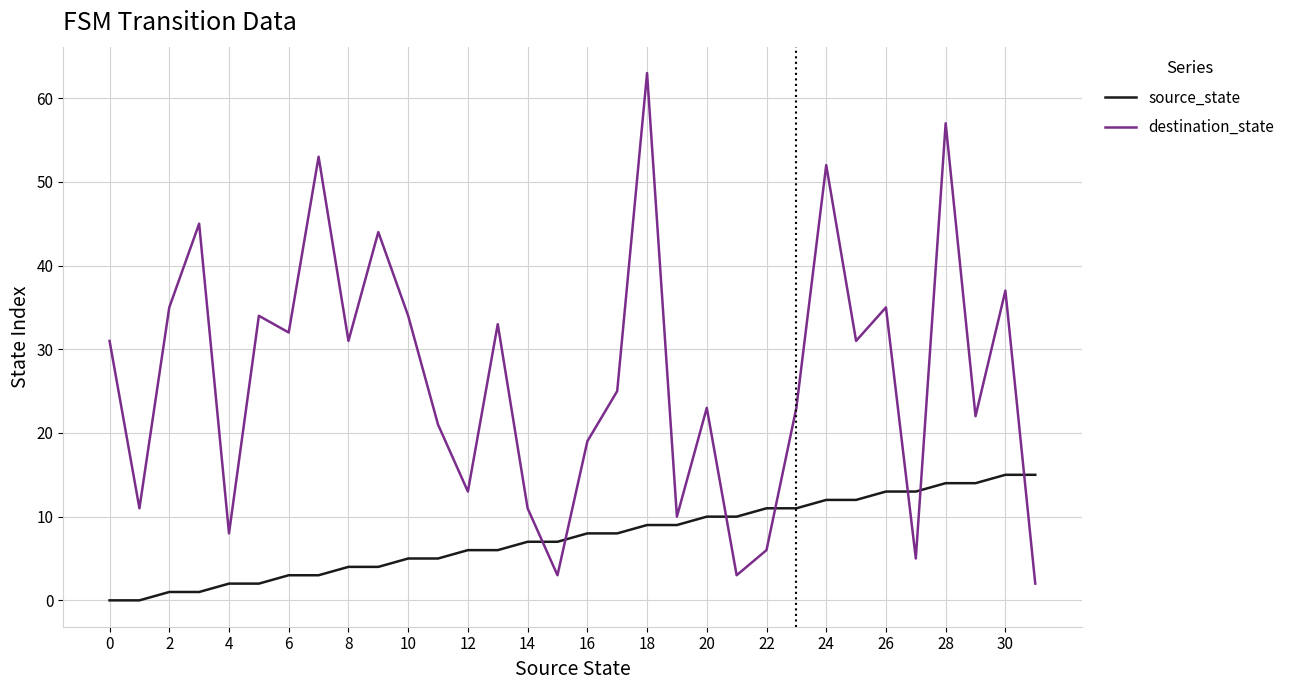

Rank the series by their average value, from highest to lowest.

destination_state, source_state